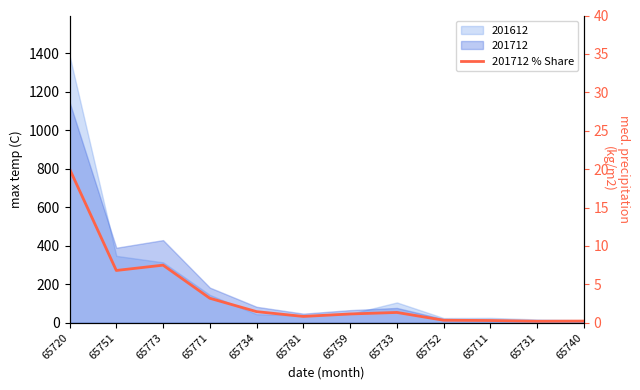

Reading left to right, extract all data points from this chart.

65720=20.0	65751=6.8	65773=7.5	65771=3.2	65734=1.5	65781=0.8	65759=1.2	65733=1.4	65752=0.3	65711=0.3	65731=0.2	65740=0.2